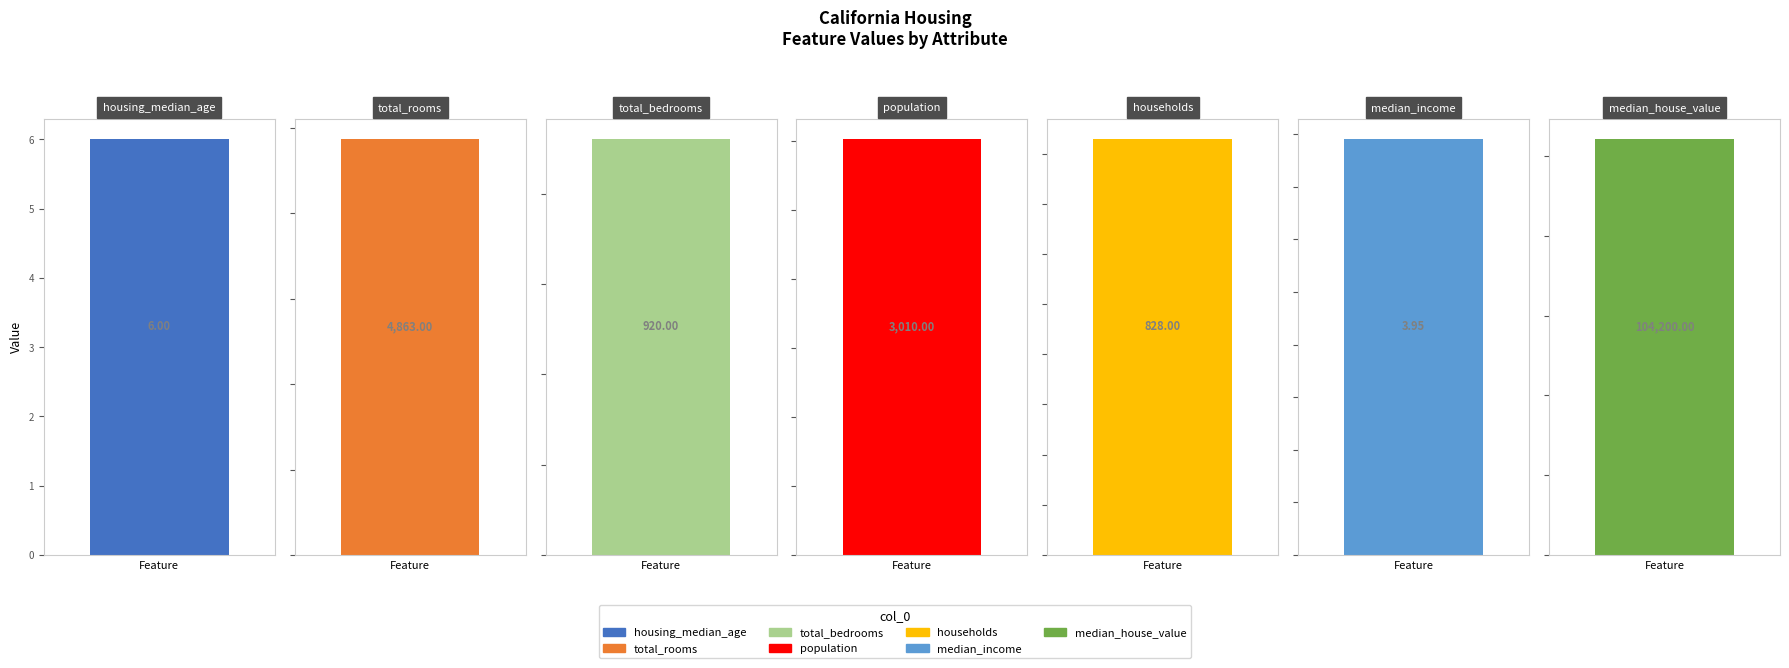

What is the value of the 5th bar from the left?

828.0